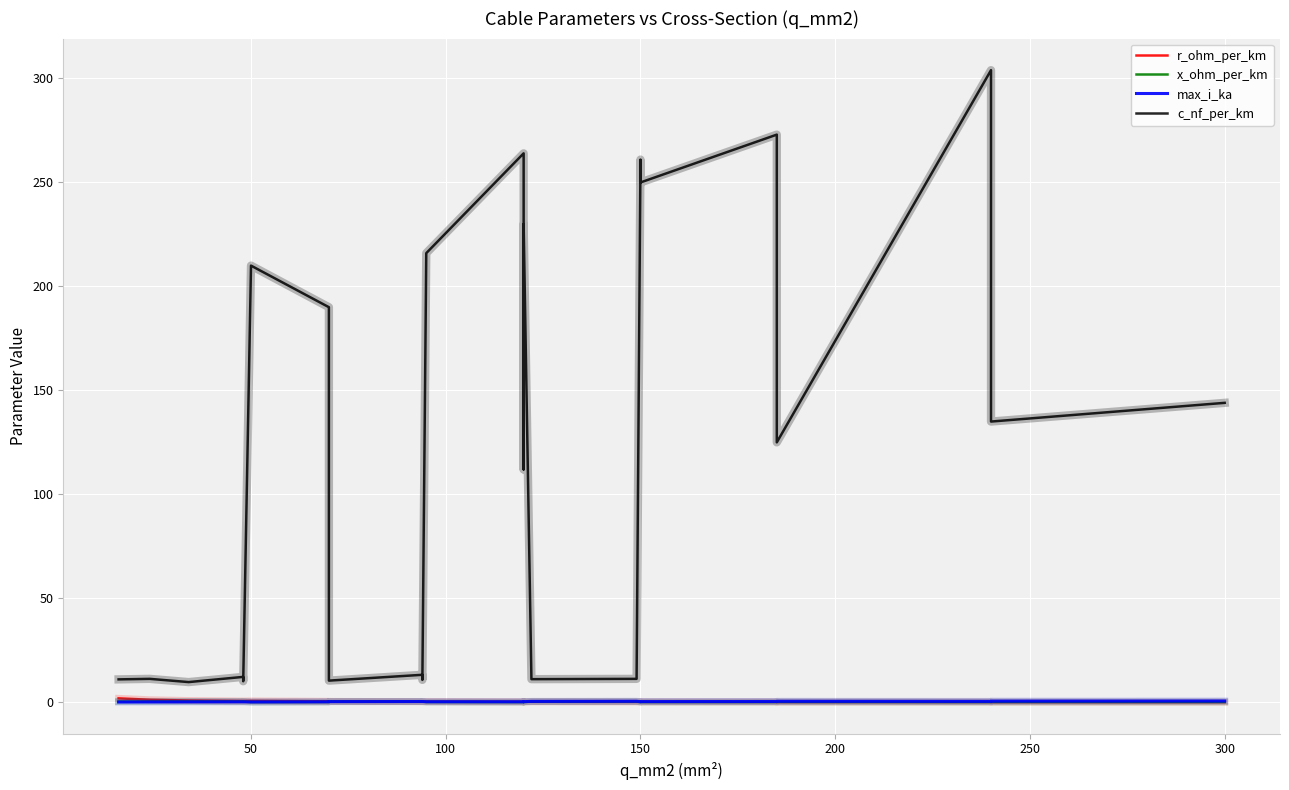

What is the value of the max_i_ka point at the 22nd from the left?

0.5